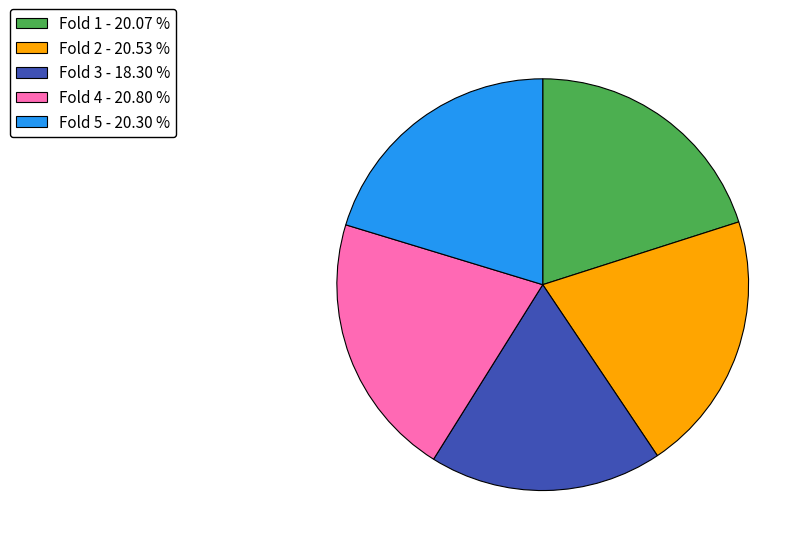

Combined, do Fold 4 - 20.80 % and Fold 2 - 20.53 % account for over 50%?

No